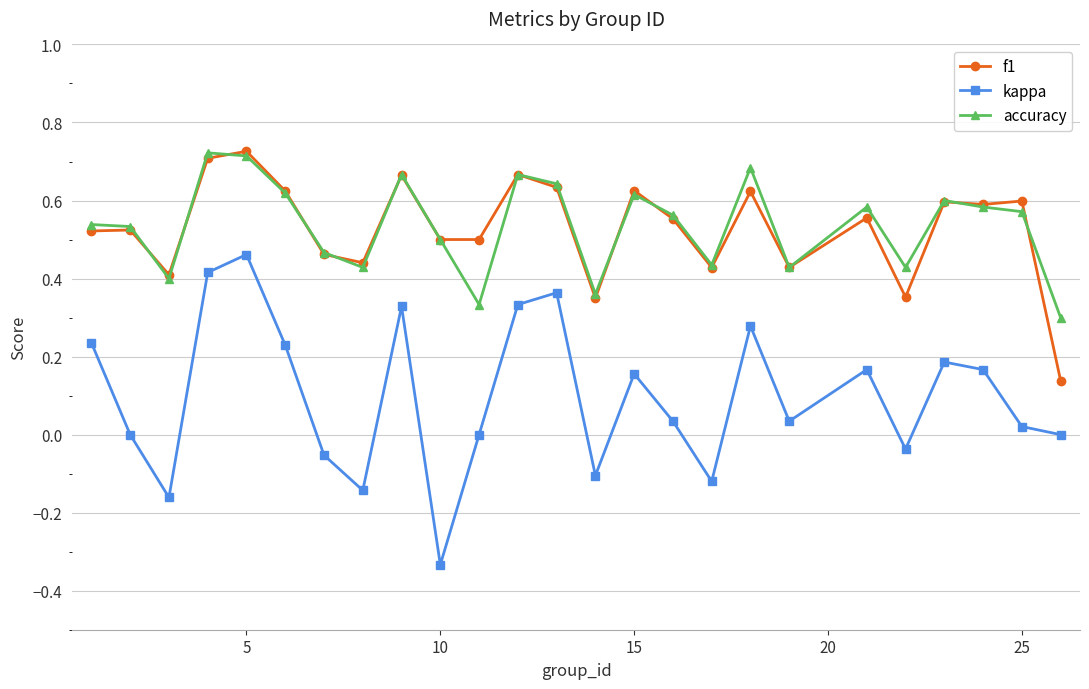

True or false: f1 and kappa intersect in this chart.

False